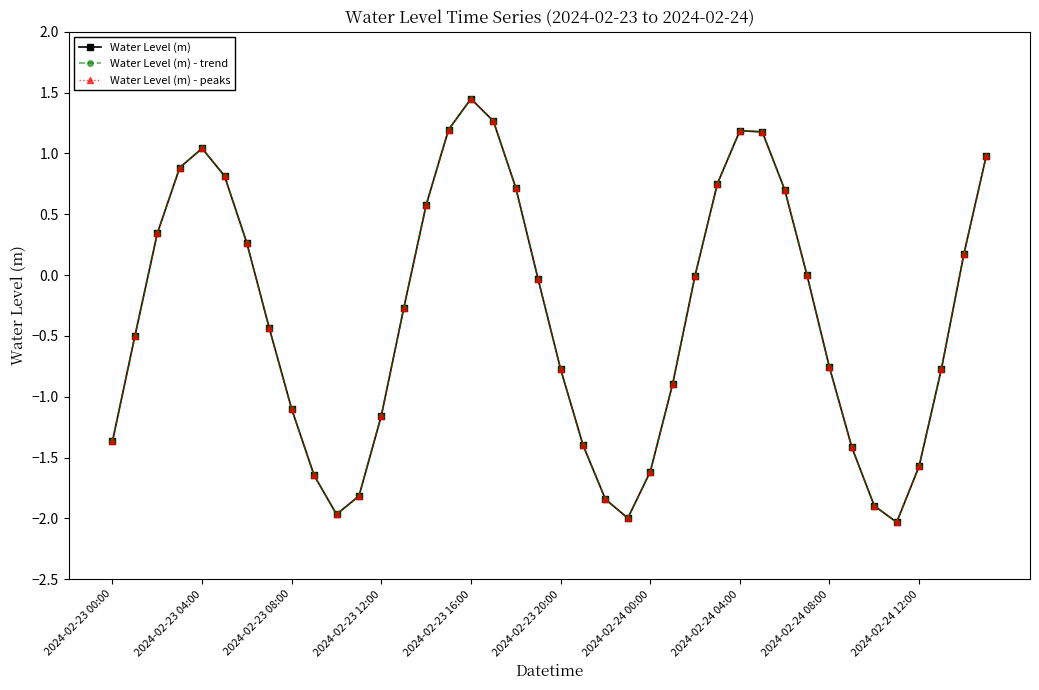

List the series in order of their peak value, lowest first.

Water Level (m), Water Level (m) - trend, Water Level (m) - peaks